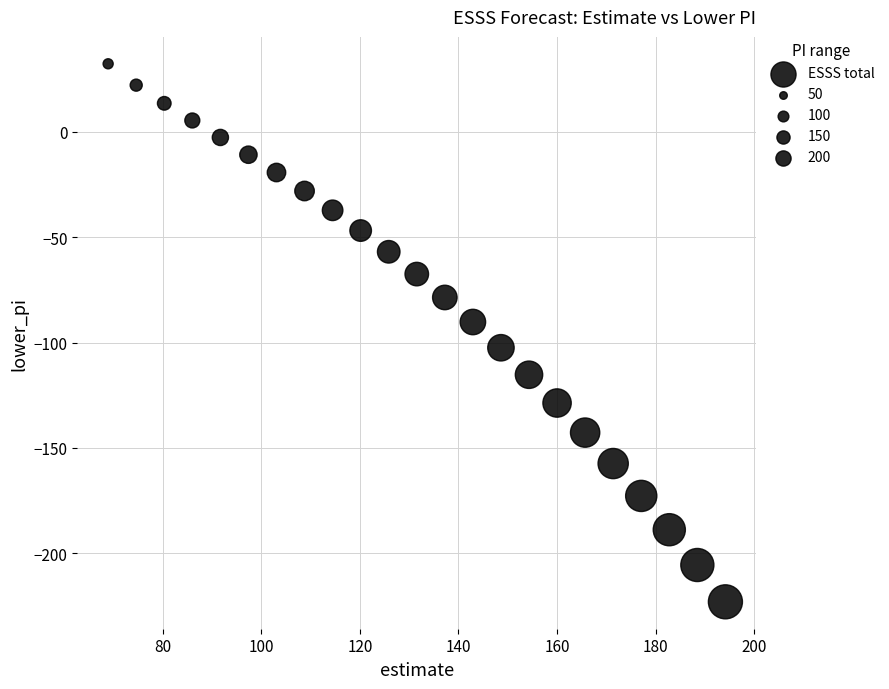

What is the range of X values (max minus min)?

125.2